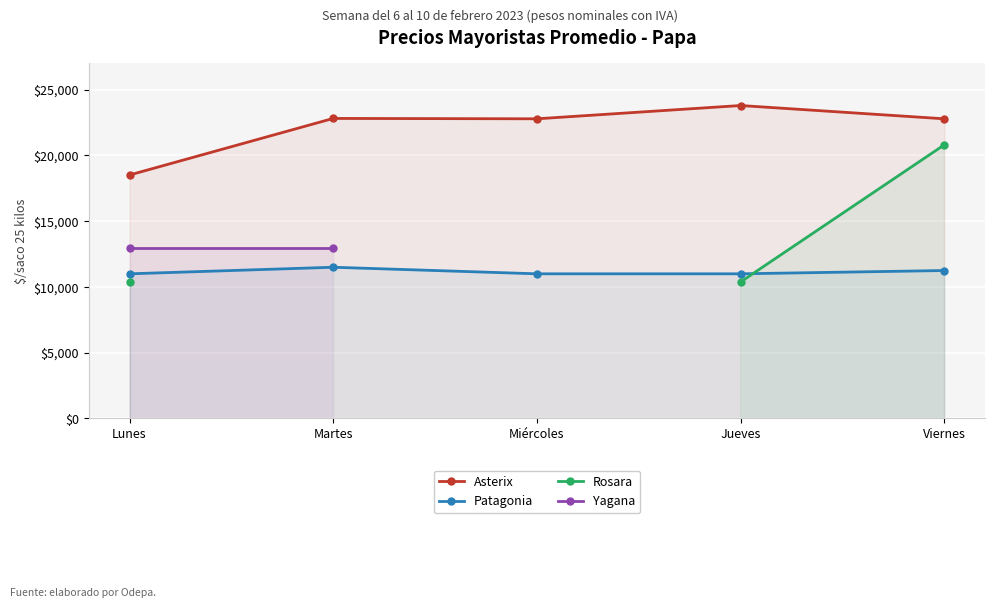

Count the Patagonia values in the range 11000 to 11250.

4